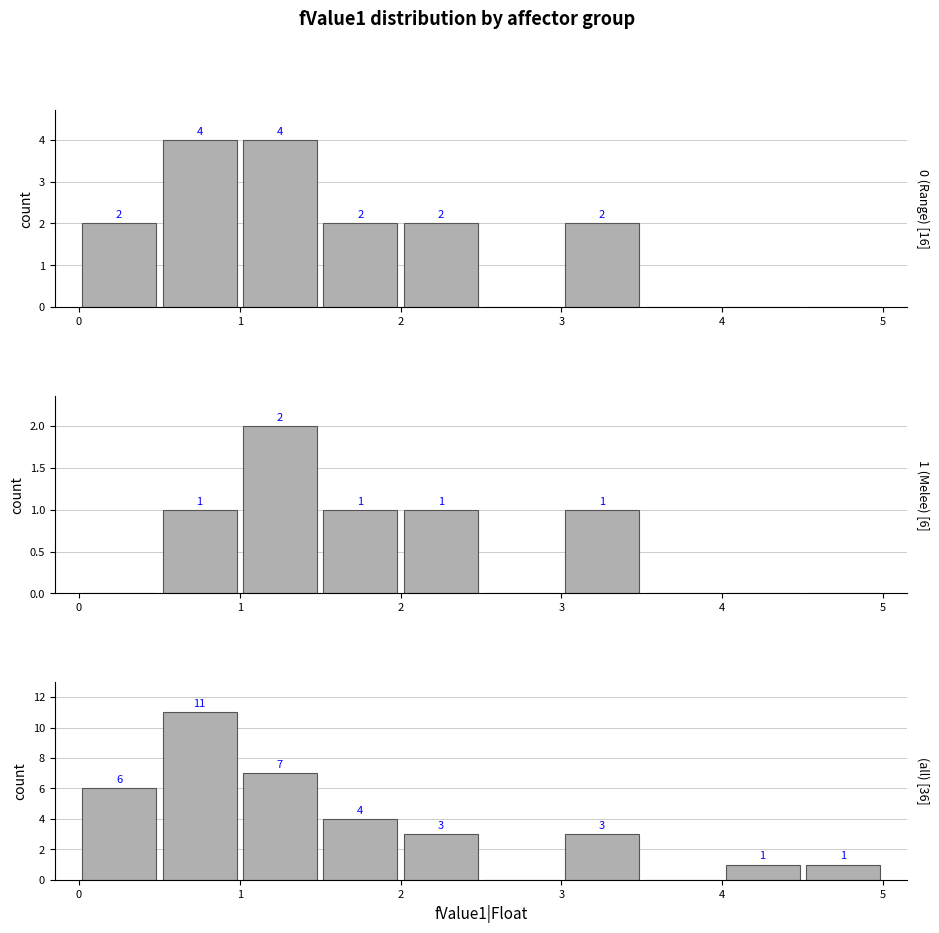

How many series are shown in this chart?

3